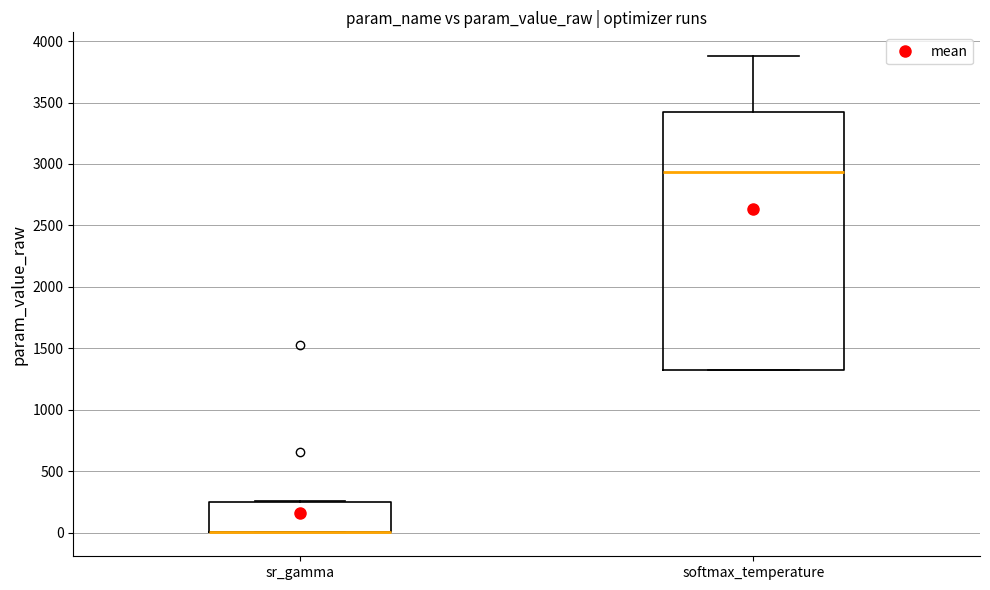

Comparing the boxes themselves (not the whiskers), which one is the tallest?

softmax_temperature